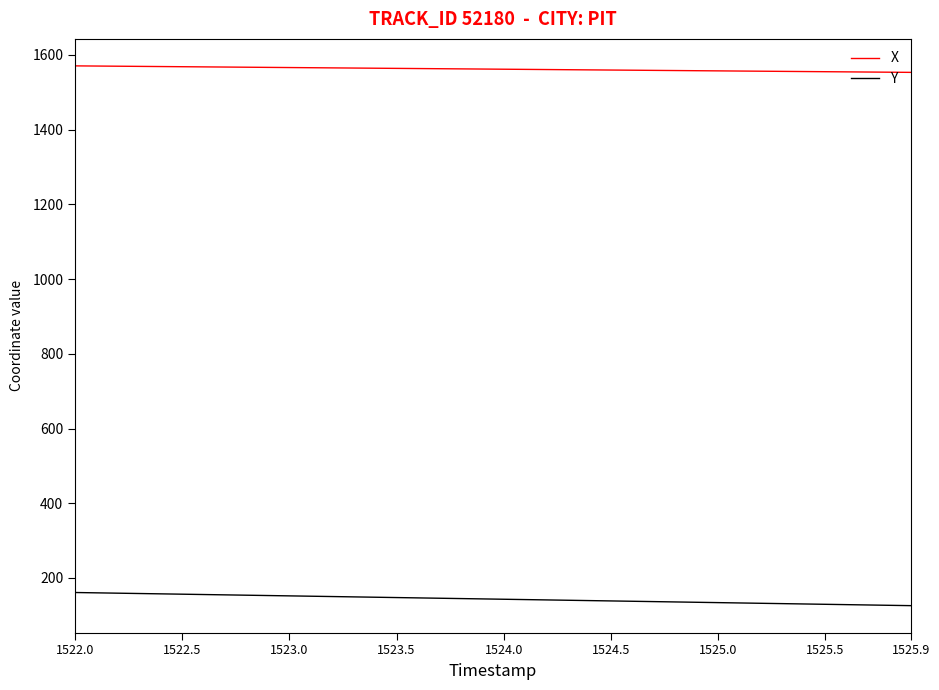

What is the minimum value shown in the chart?

126.0